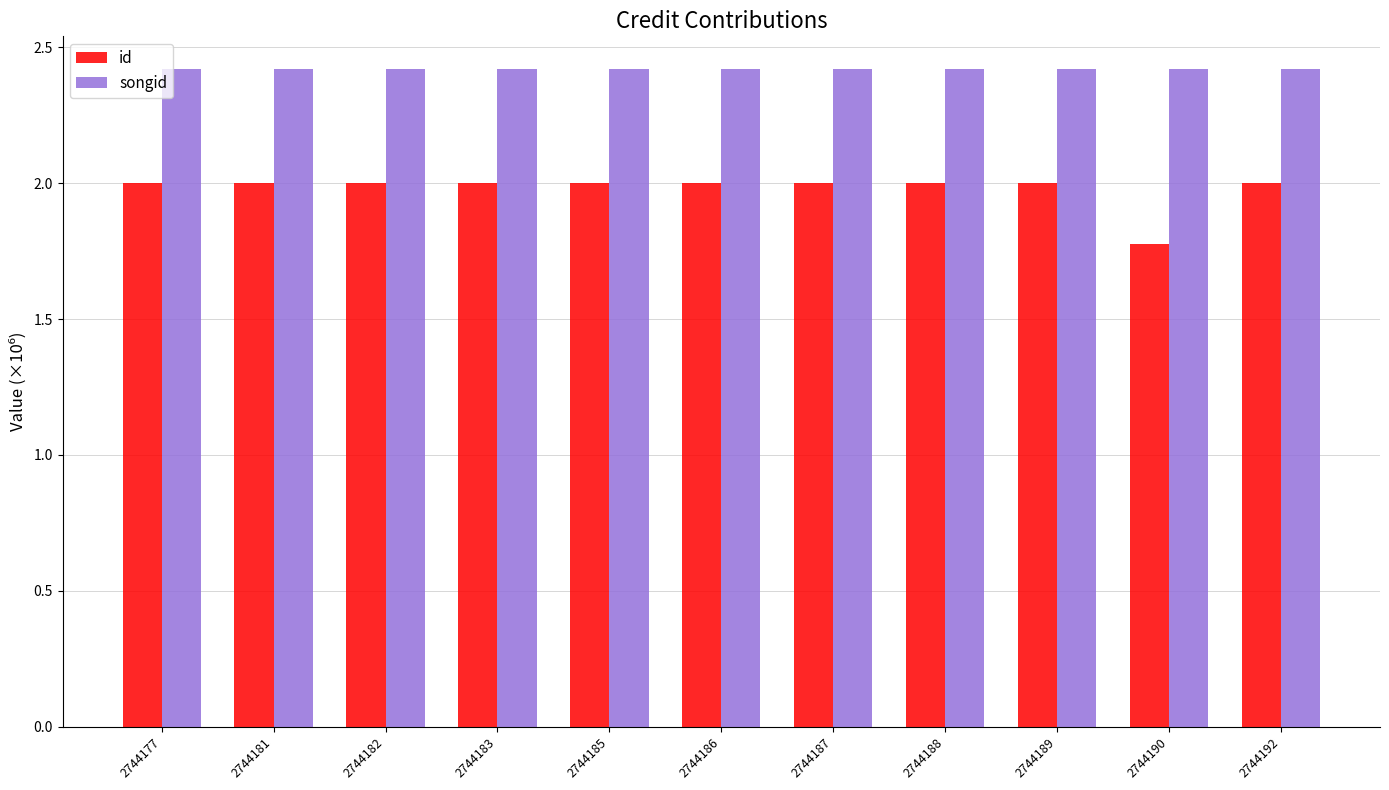

List the series in order of their peak value, highest first.

songid, id